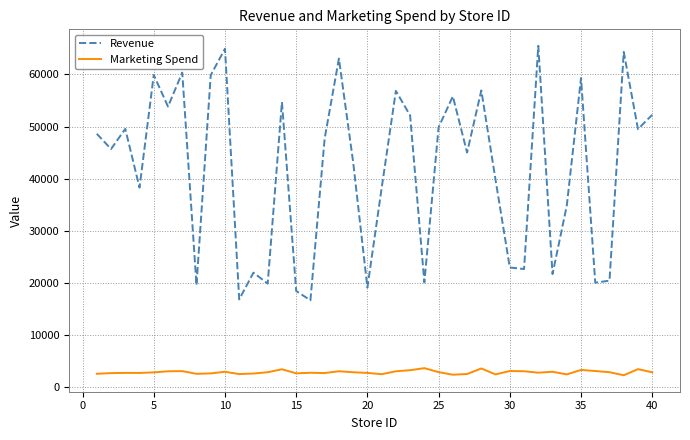

How many interior local valleys does the Revenue series have?

14